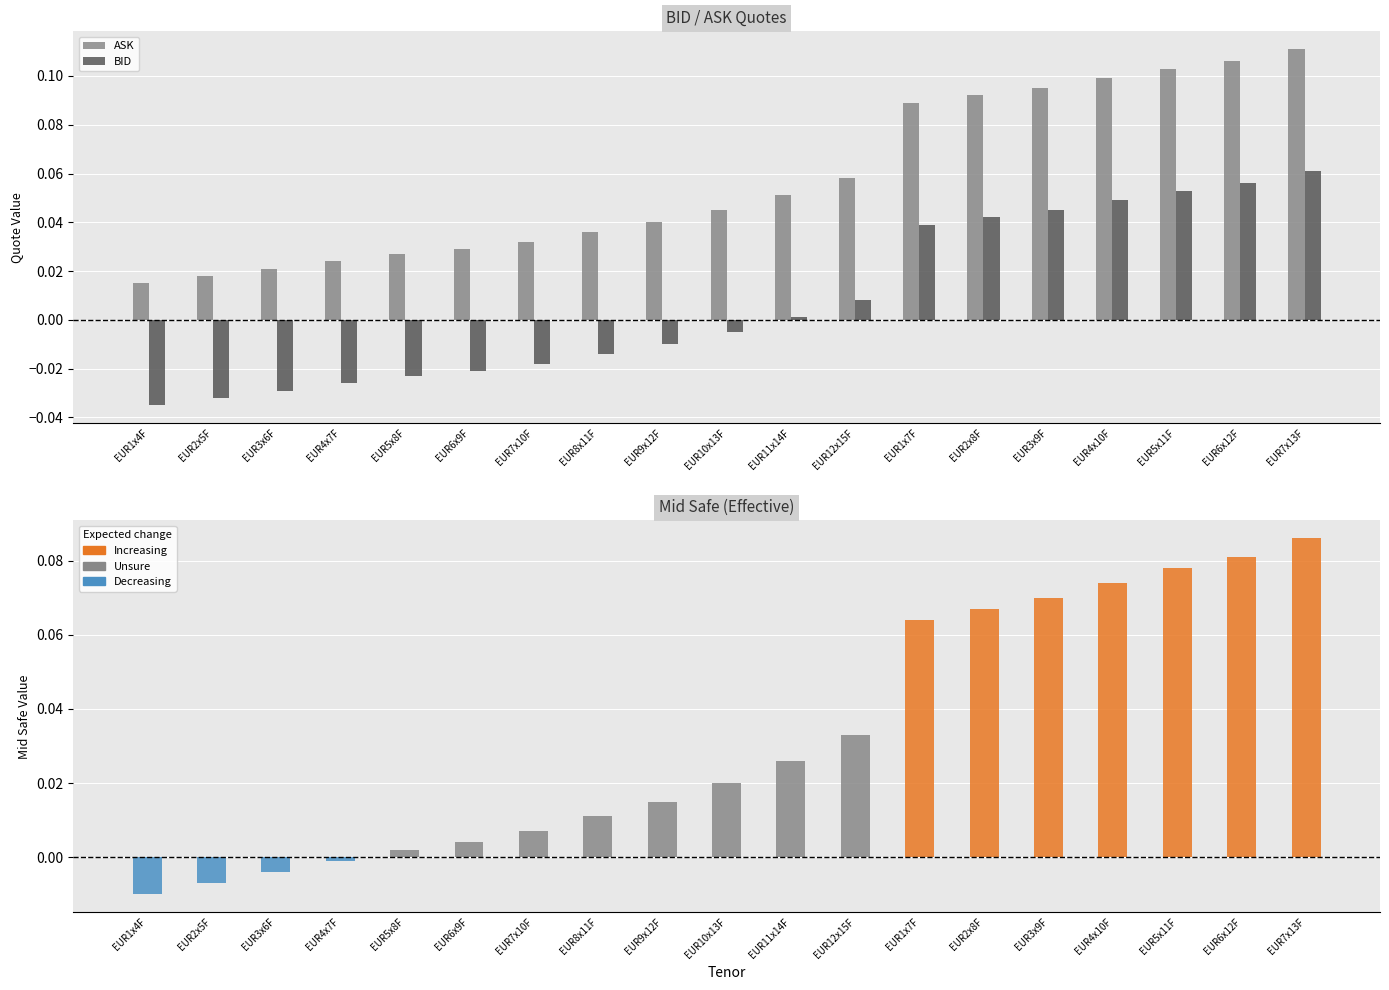

How many positive values does the Mid Safe series have?

15